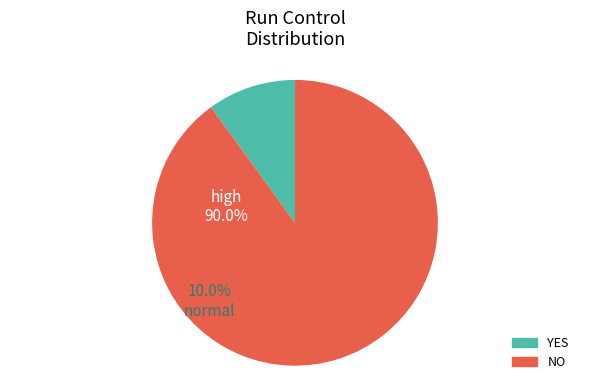

Approximately how many times larger is the value at YES compared to NO?

0.1